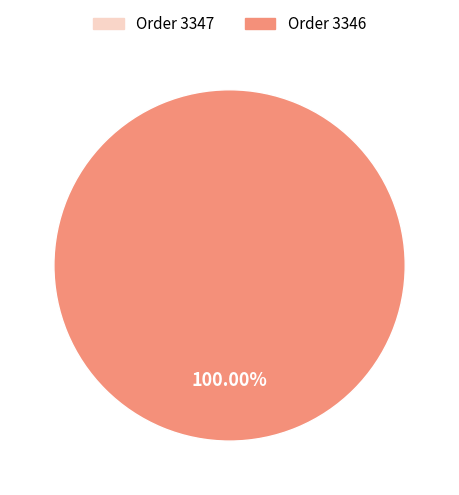

To the nearest percent, what is the average slice percentage?

50%